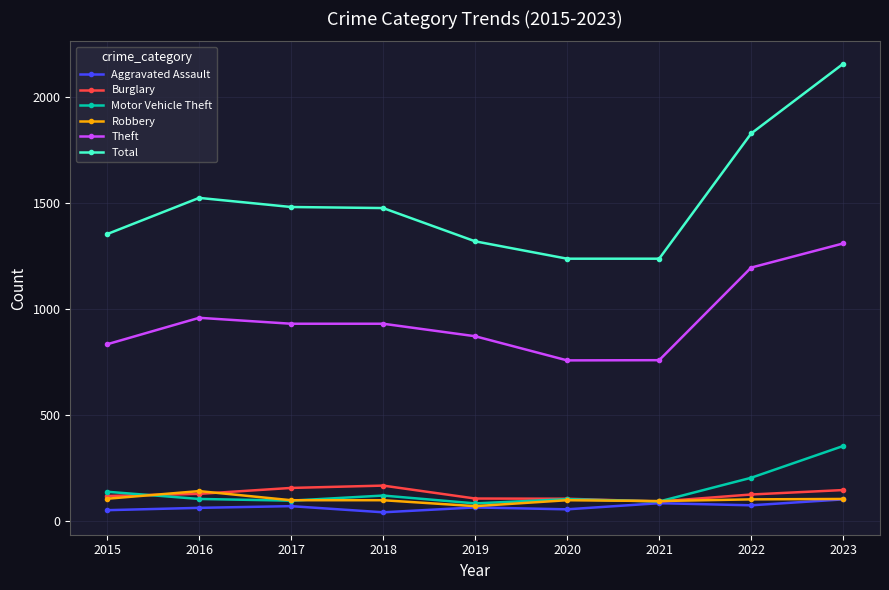

True or false: Total has more than 0 interior local peaks.

True